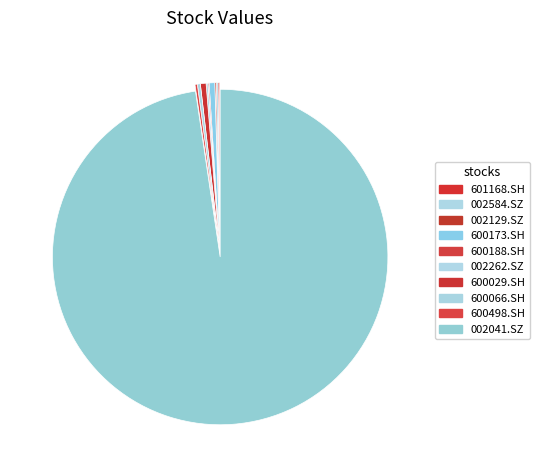

What percentage is the 002041.SZ slice, to the nearest percent?

98%